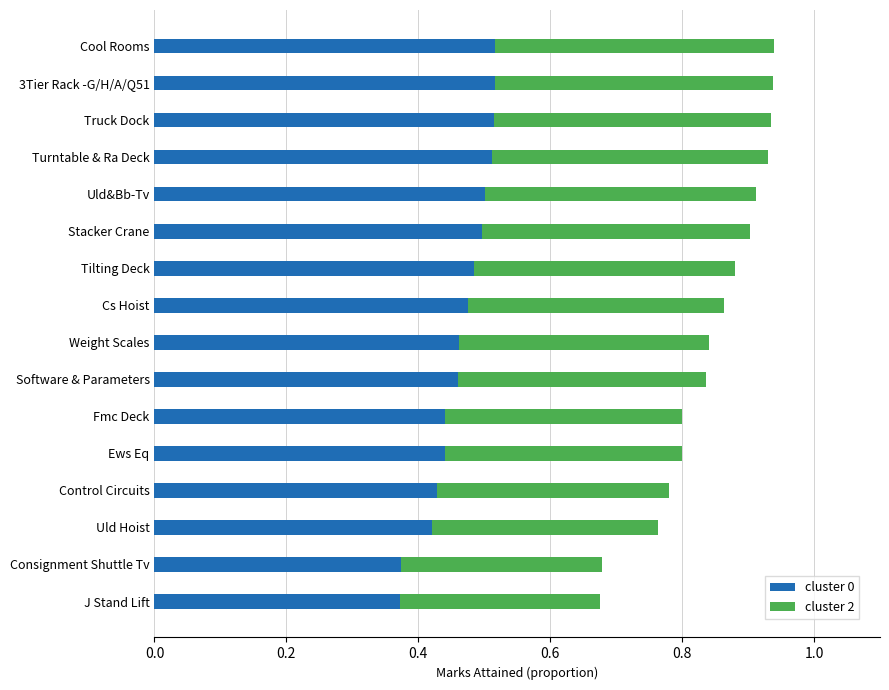

Count the cluster 0 values in the range 0 to 1.

16